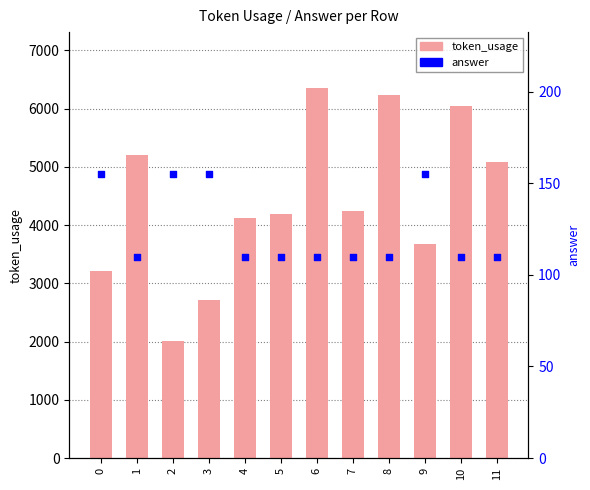

What are all the series names shown in the legend?

token_usage, answer